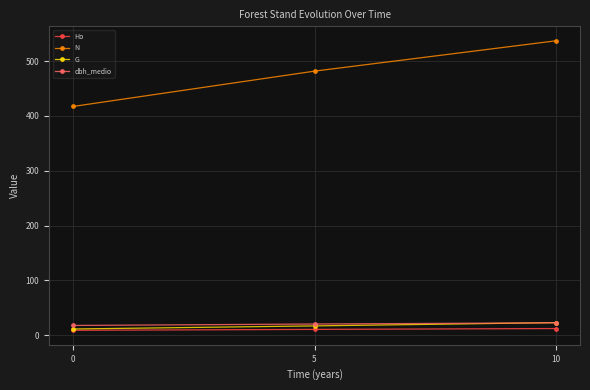

Which series has the largest total across all categories?

N